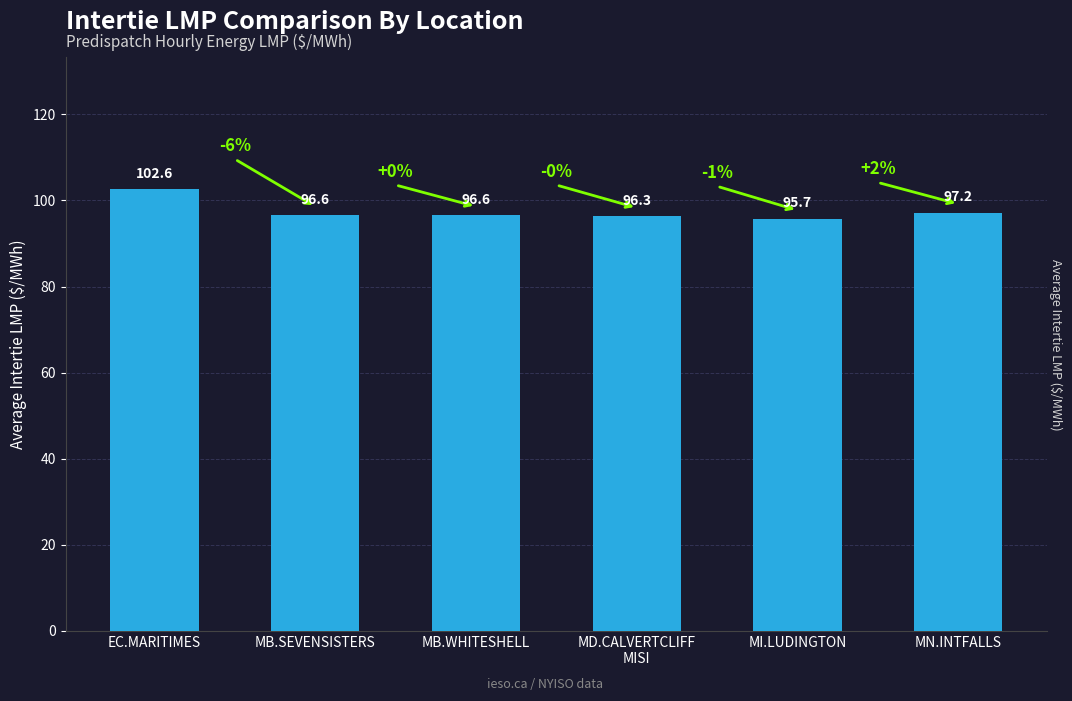

What is the label of the 2nd bar from the right?

MI.LUDINGTON